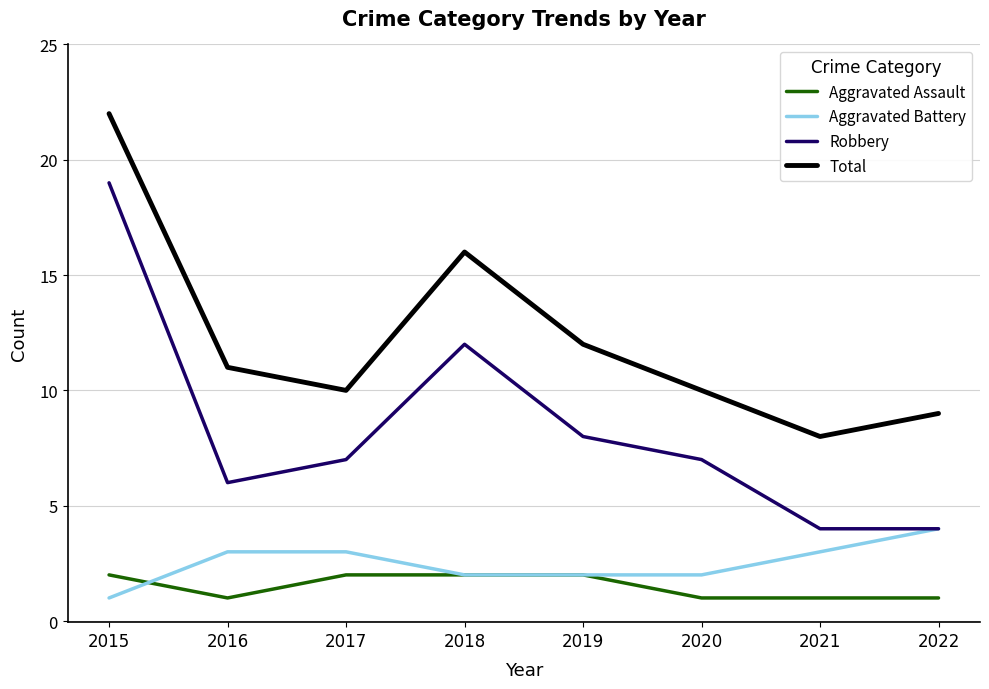

True or false: Total and Aggravated Battery cross at least once.

False